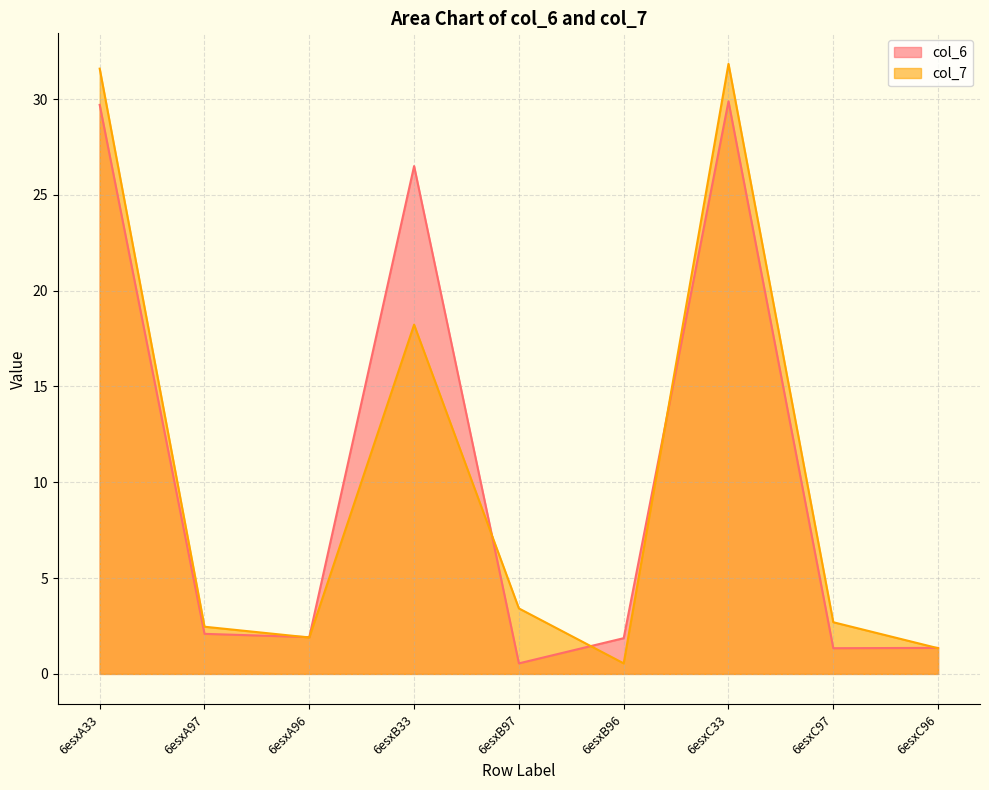

How many interior local valleys does the col_6 series have?

3